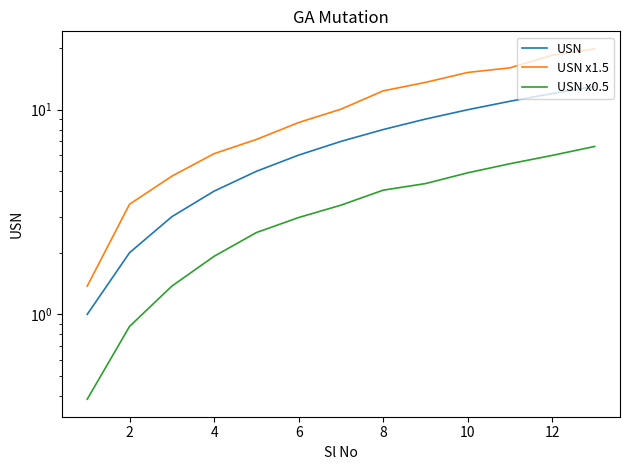

True or false: USN and USN x1.5 cross at least once.

False